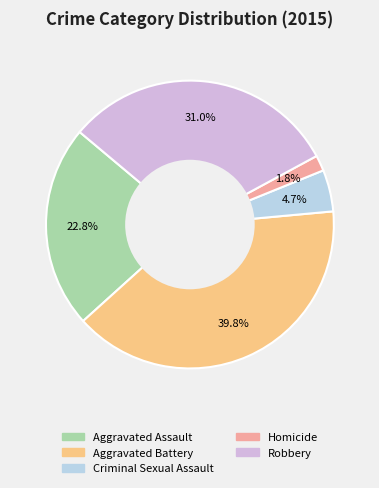

To the nearest percent, what is the combined percentage of Criminal Sexual Assault and Homicide?

6%